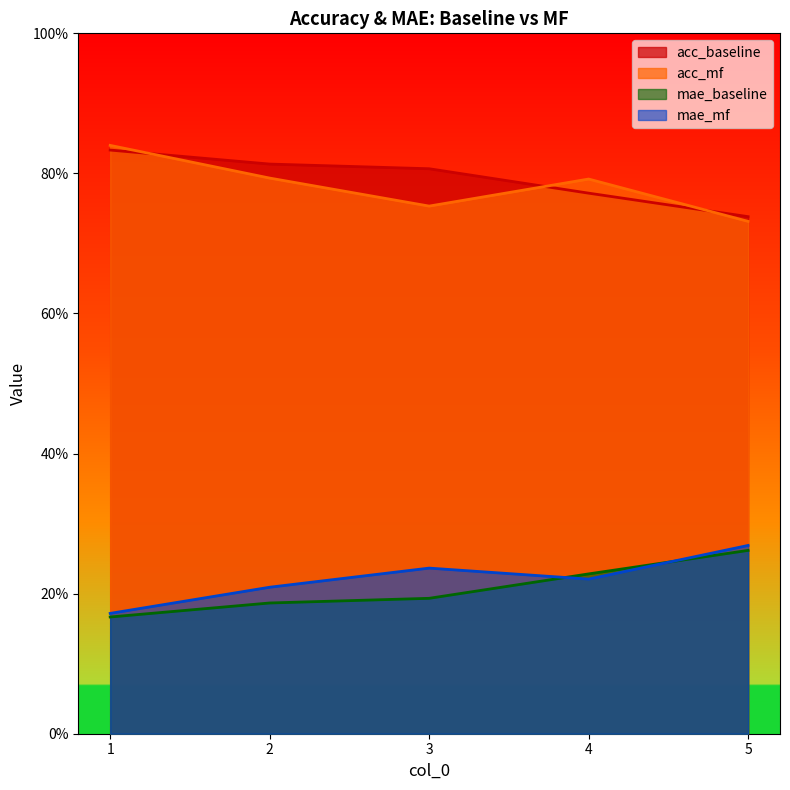

True or false: mae_baseline has more than 2 points higher than both neighbors.

False